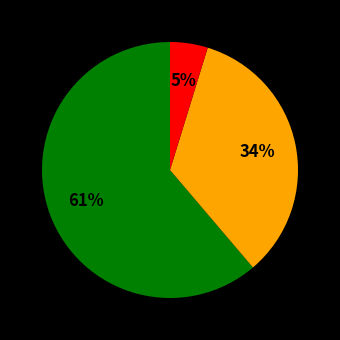

Is there a majority slice in this chart?

Yes